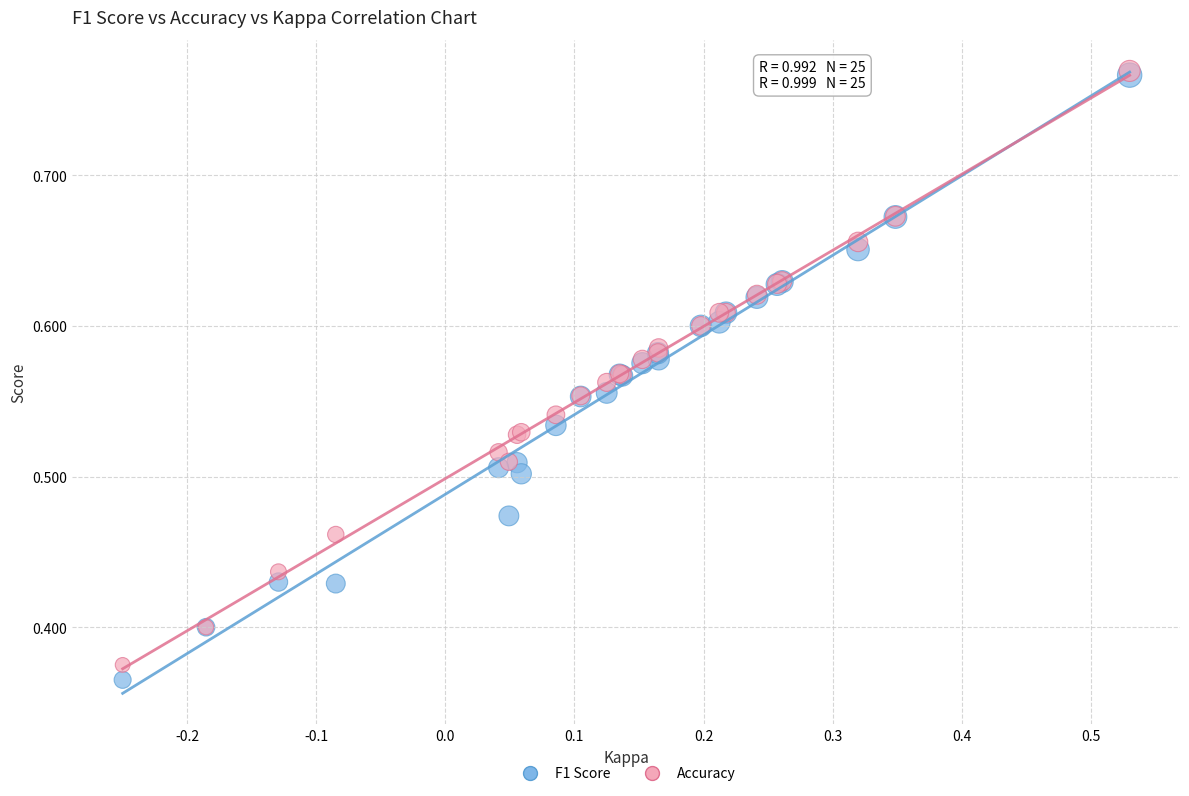

What are all the series names shown in the legend?

F1 Score, Accuracy